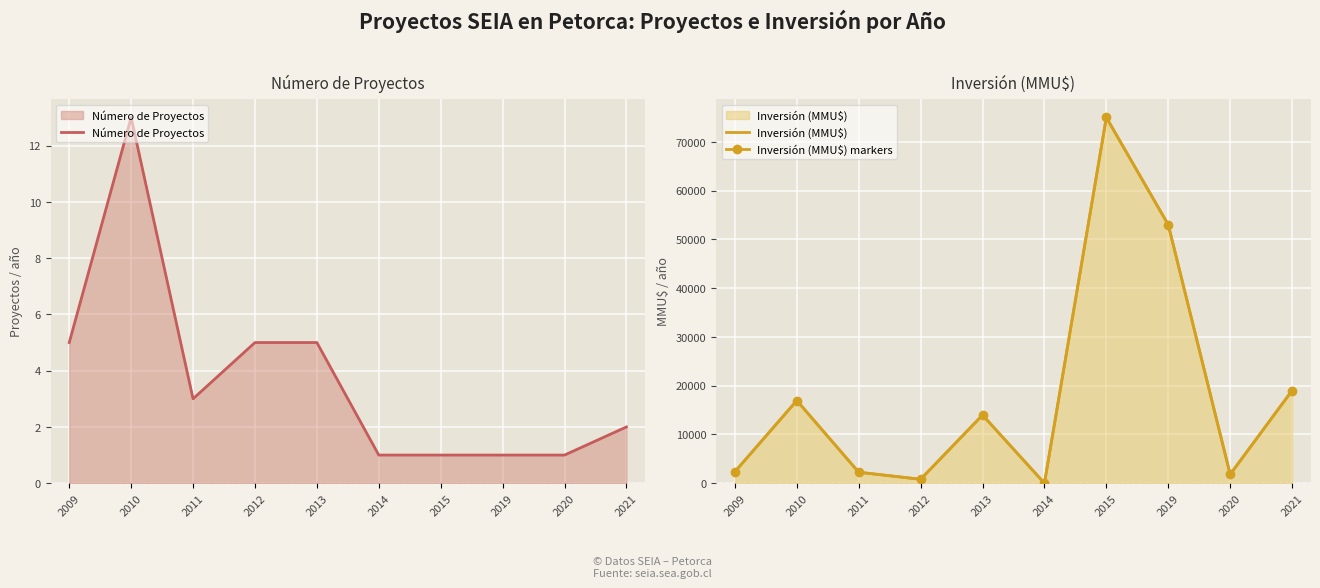

At which label does Número de Proyectos reach its peak?

2010